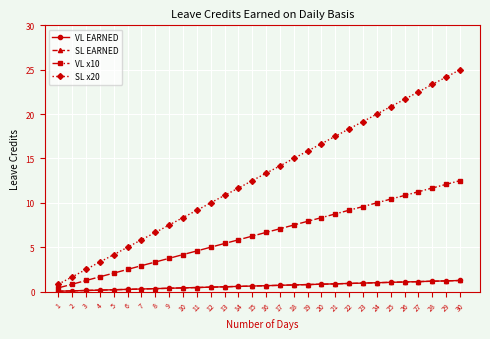

Is this an area chart (filled region under the line)?

No